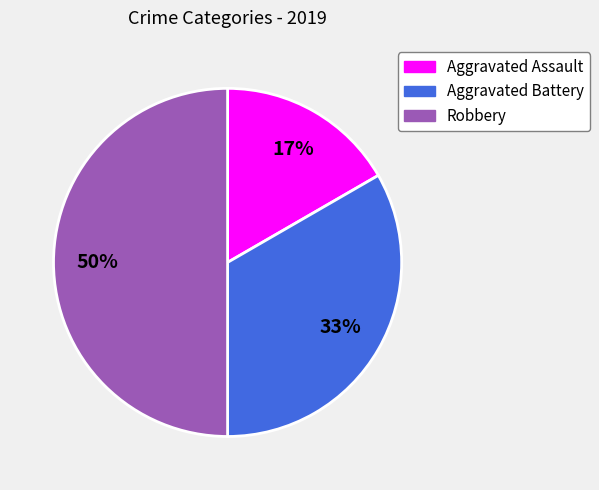

Rank the categories by value from lowest to highest.

Aggravated Assault, Aggravated Battery, Robbery